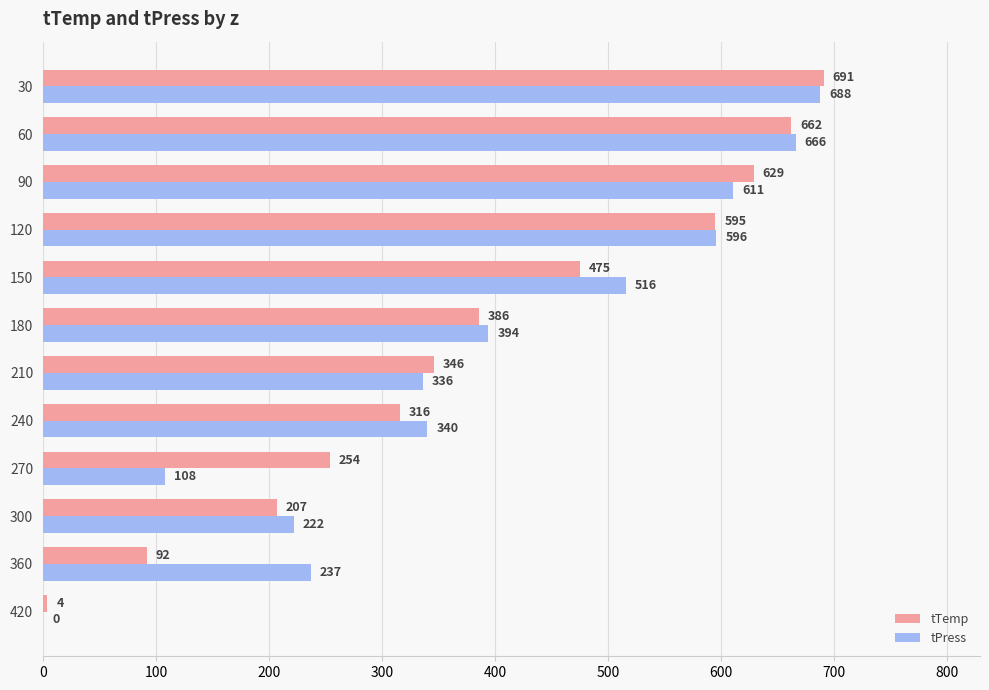

True or false: tPress has a value of 222 at 300.

True